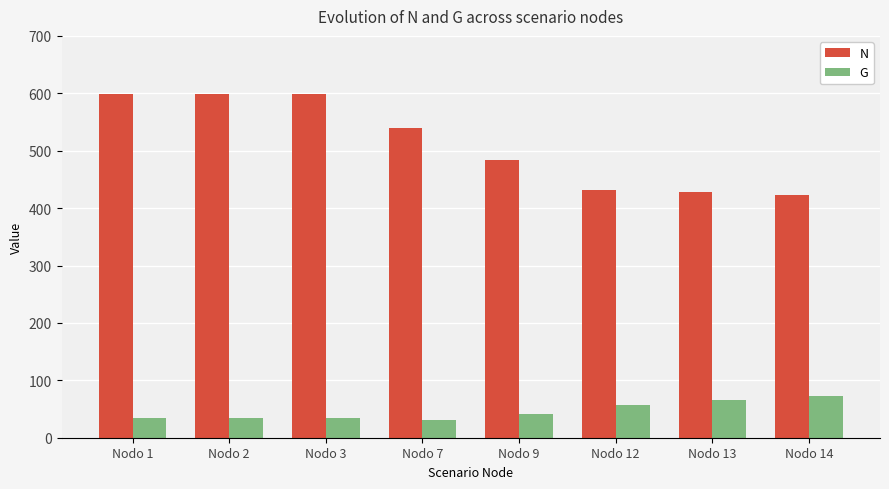

What is the smallest value displayed?

31.3